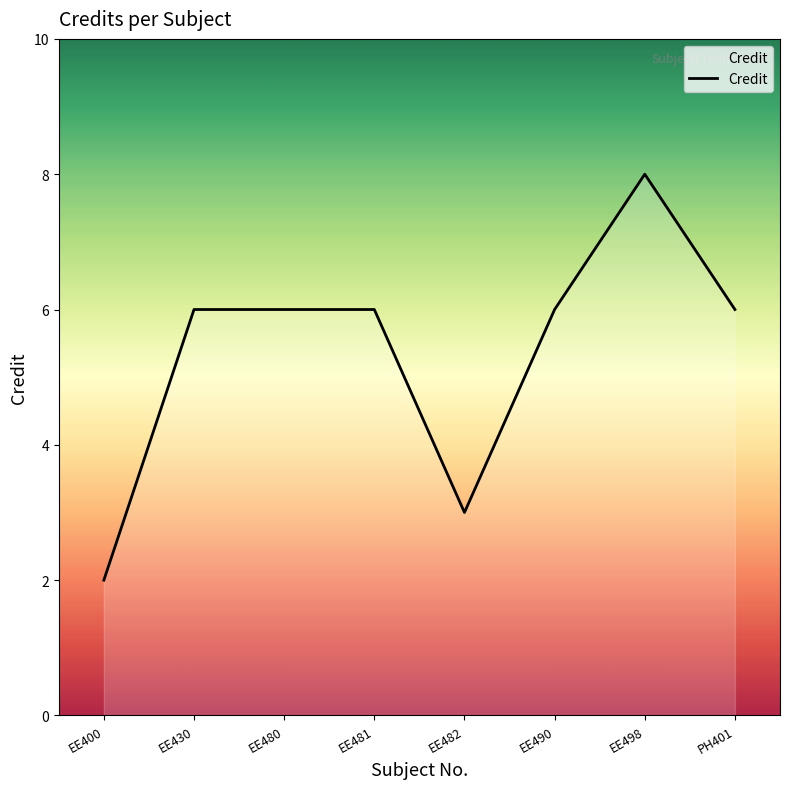

What is the minimum value shown in the chart?

2